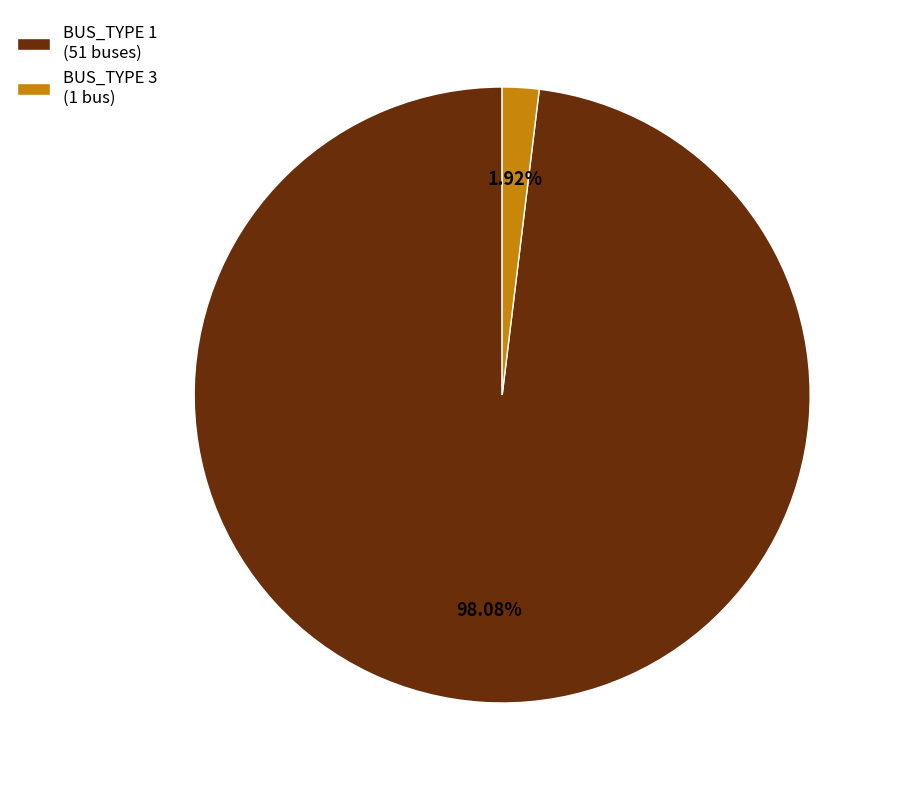

Does any single category account for the majority?

Yes